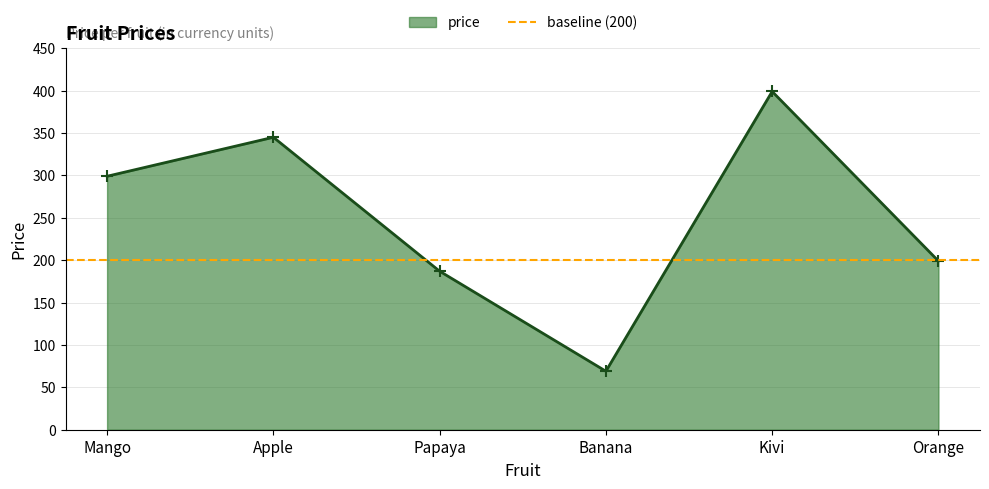

What is the sum of all values?

1498